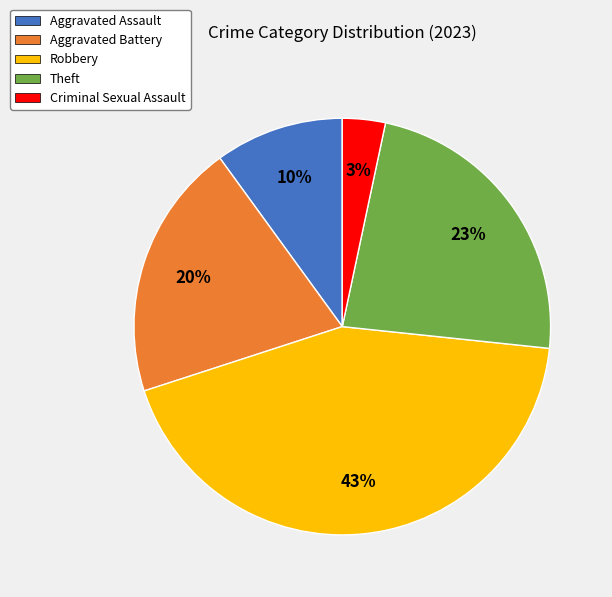

Which has a higher value, Theft or Aggravated Assault?

Theft